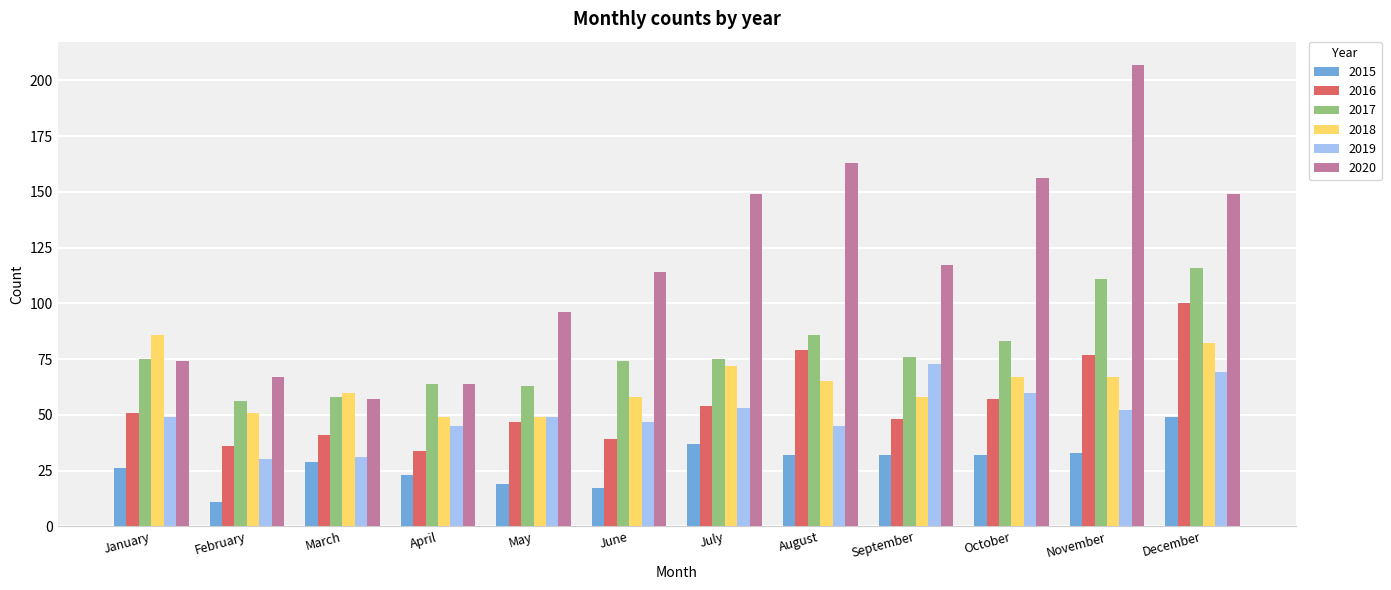

Where is 2017 nearest to the value 86?

August